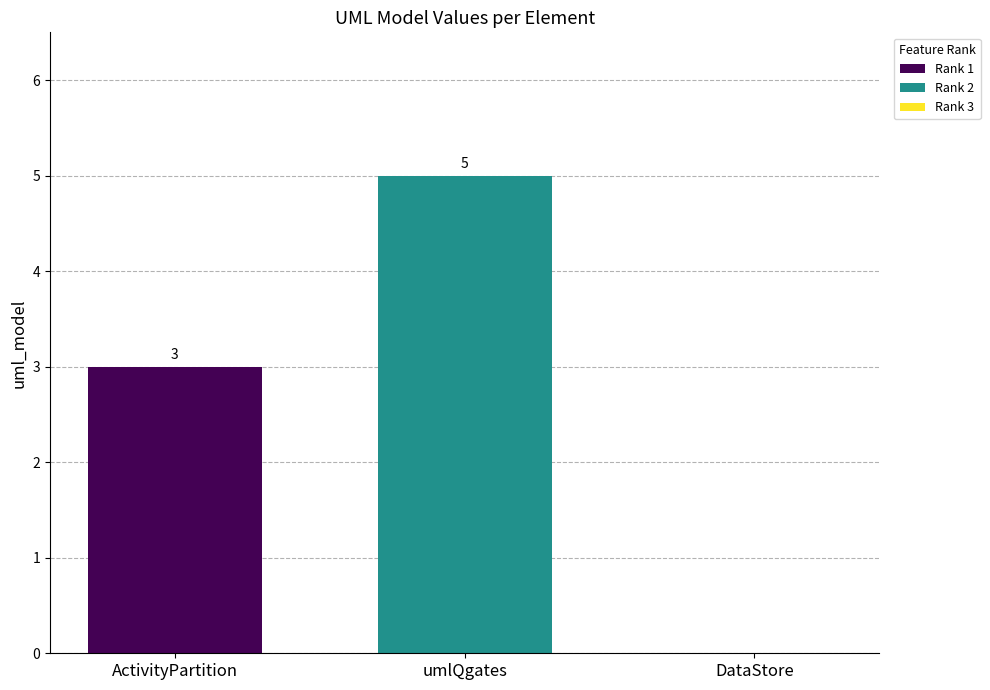

Are the bars horizontal?

No